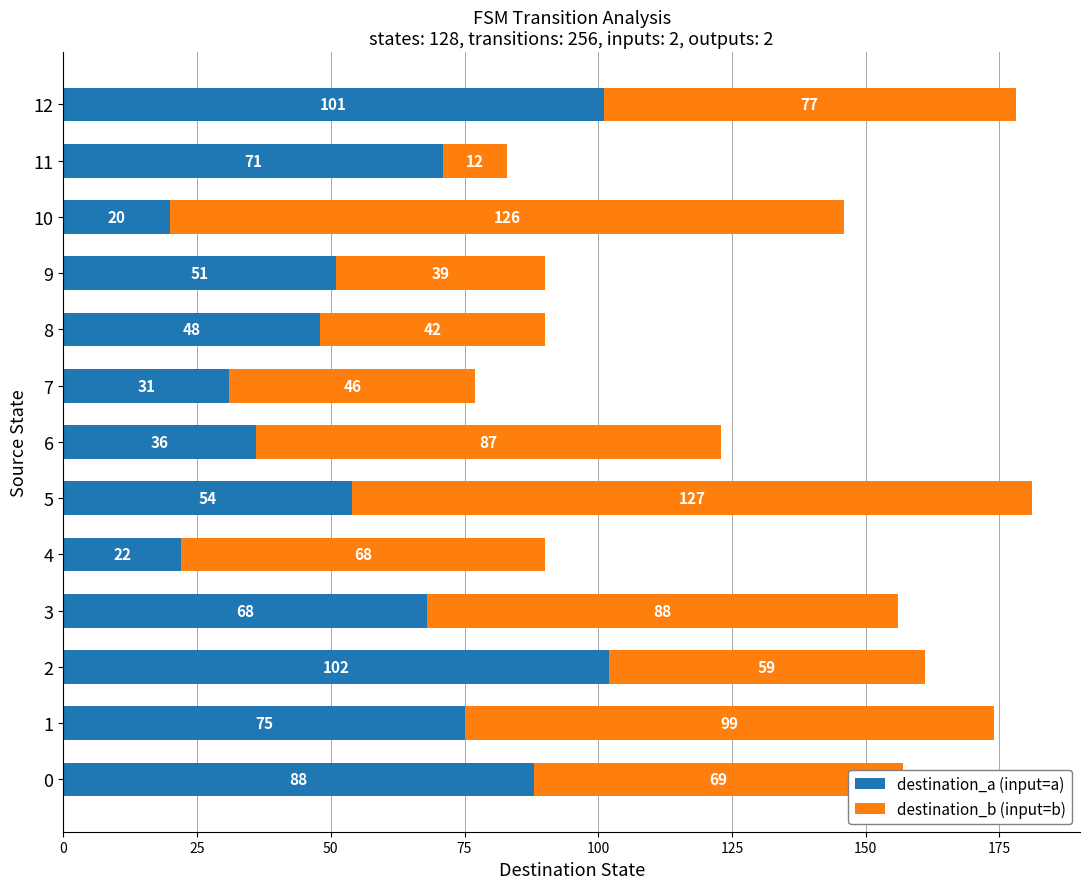

What is the minimum value for destination_a (input=a)?

20